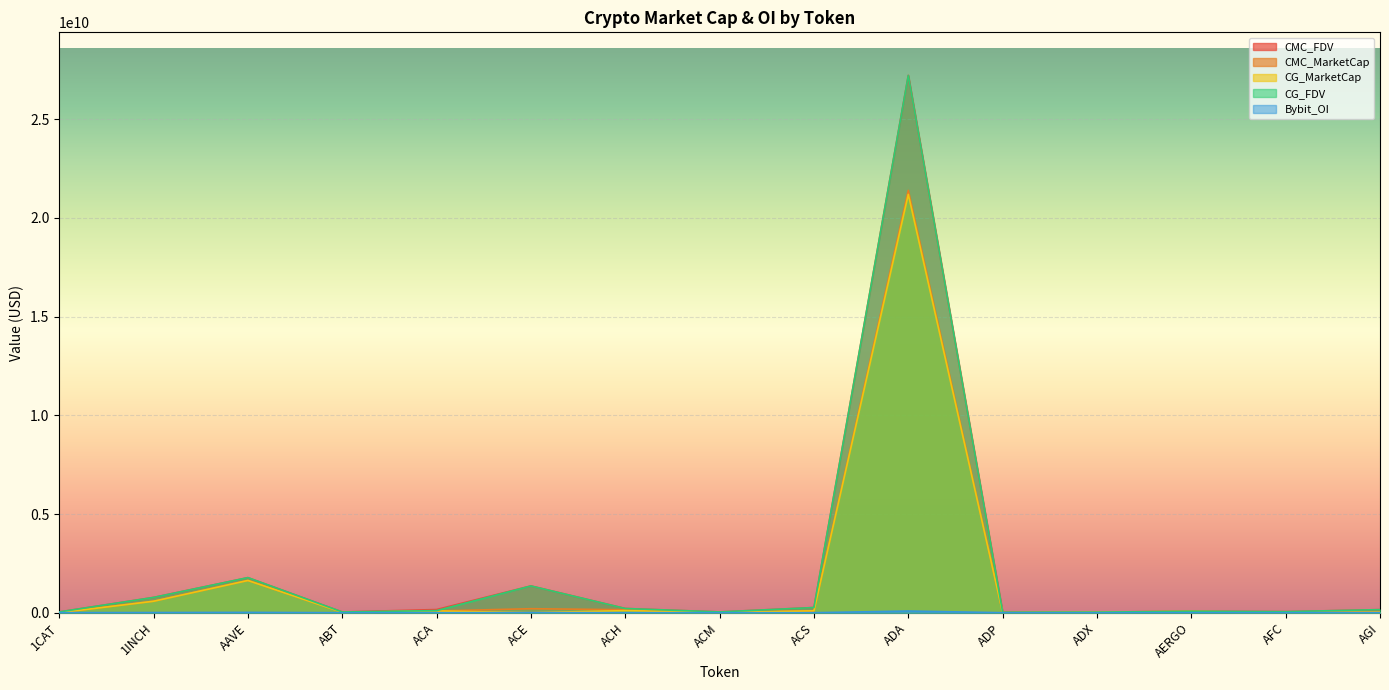

True or false: Bybit_OI has a value of 999747.0 at AERGO.

True